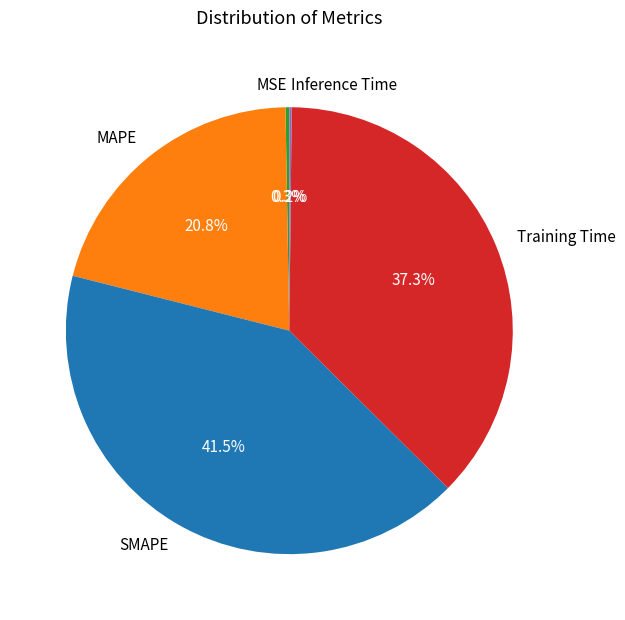

Which slice is the largest?

SMAPE